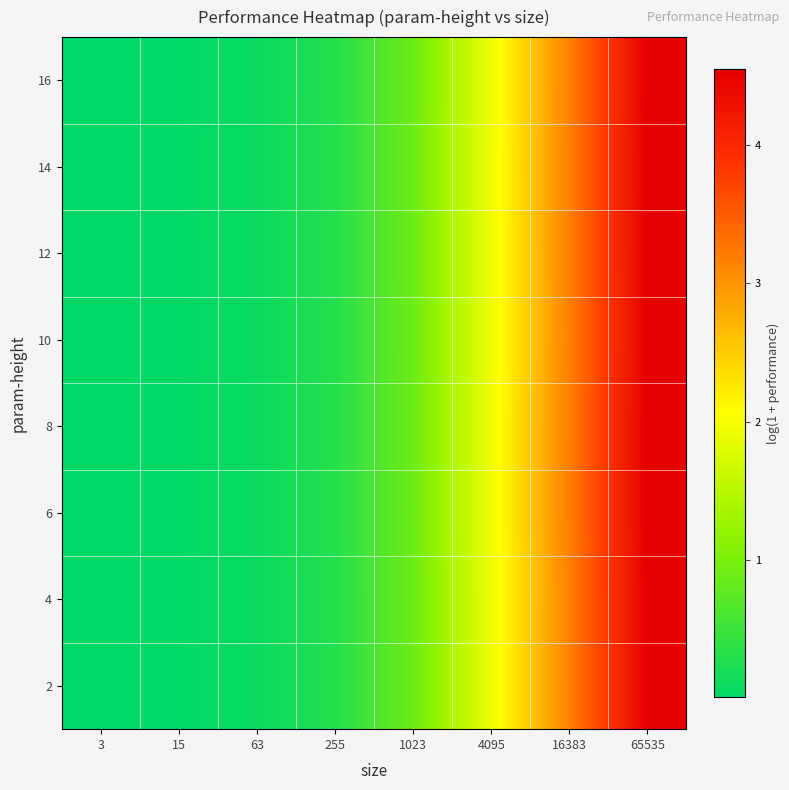

At how many categories does at least one series exceed 2?

2